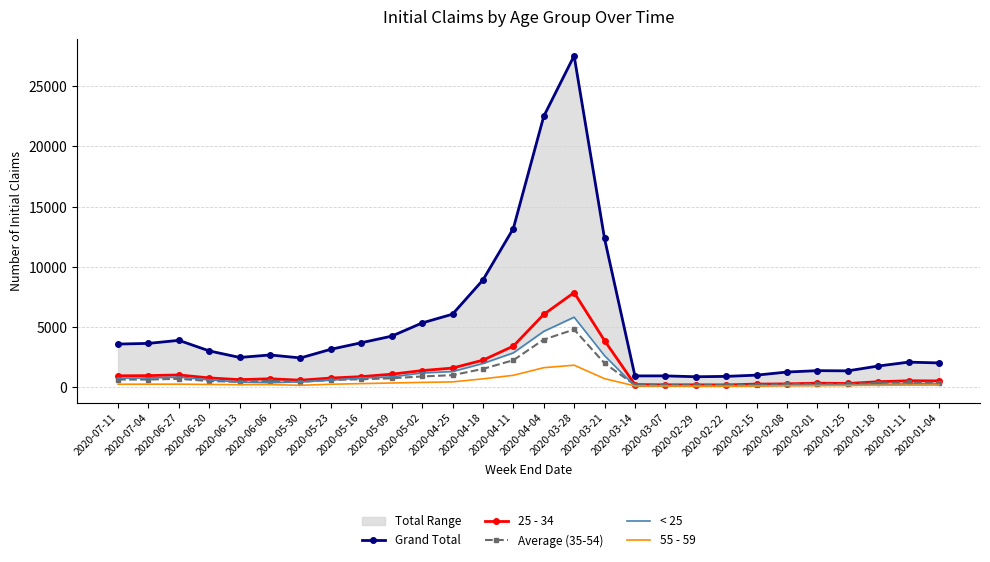

What is the total value across all series at 2020-02-01?

2338.5